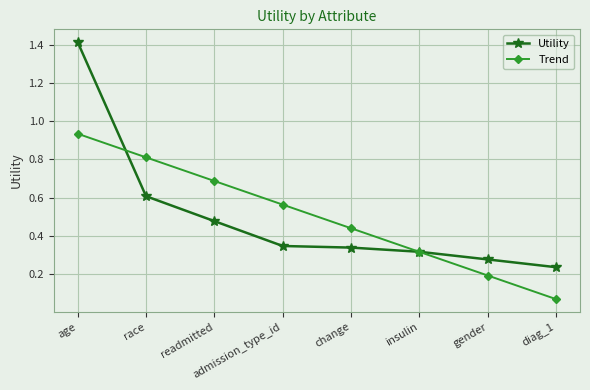

At which category is the sum across all series the highest?

age